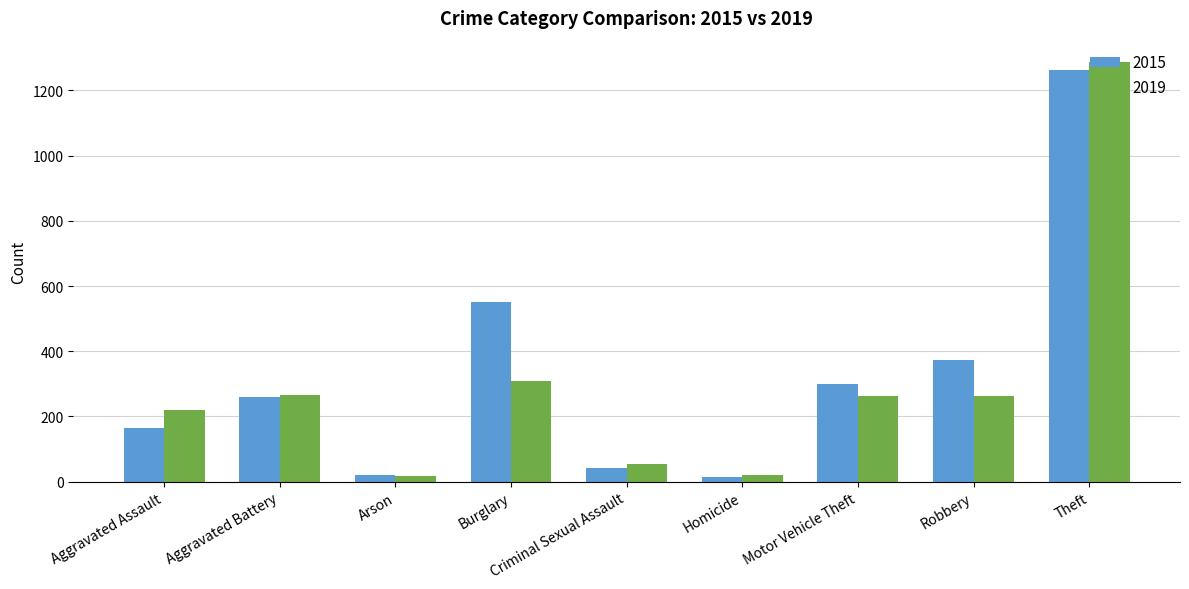

True or false: 2019 has a value of 308 at Burglary.

True